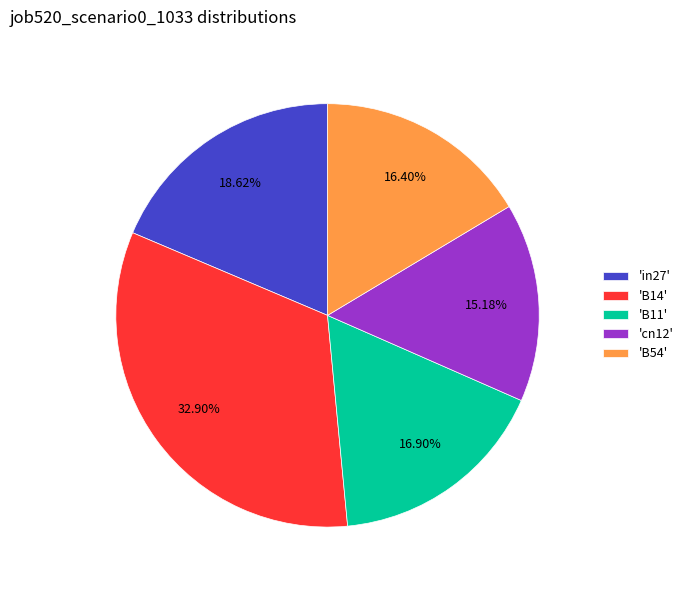

Do 'B54' and 'cn12' together represent more than half of the pie?

No